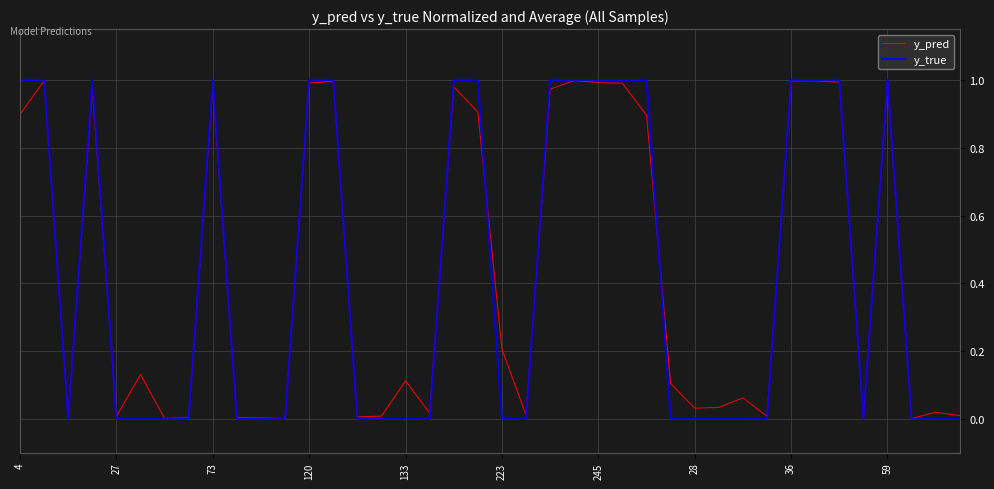

Which series has the widest spread of values?

y_true